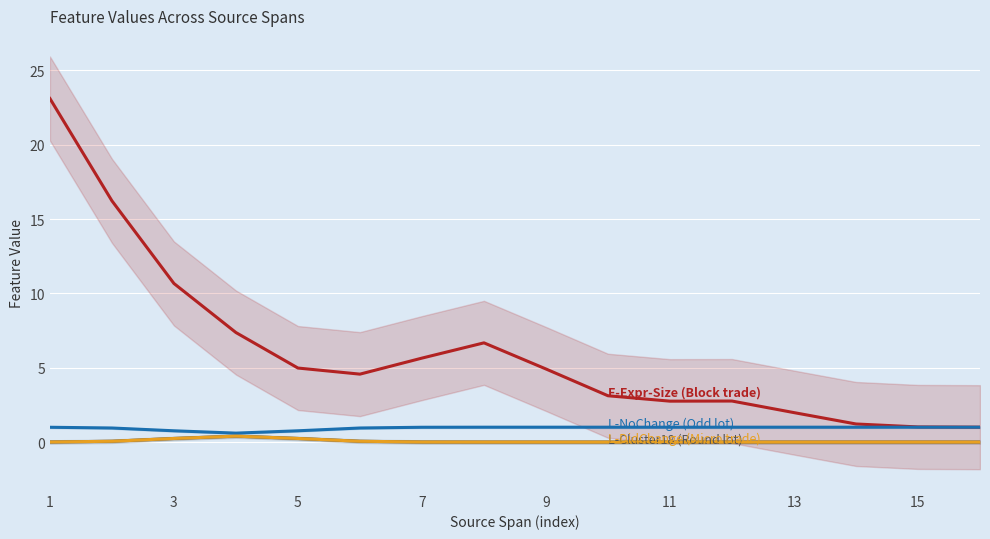

At how many categories does at least one series exceed 19?

1